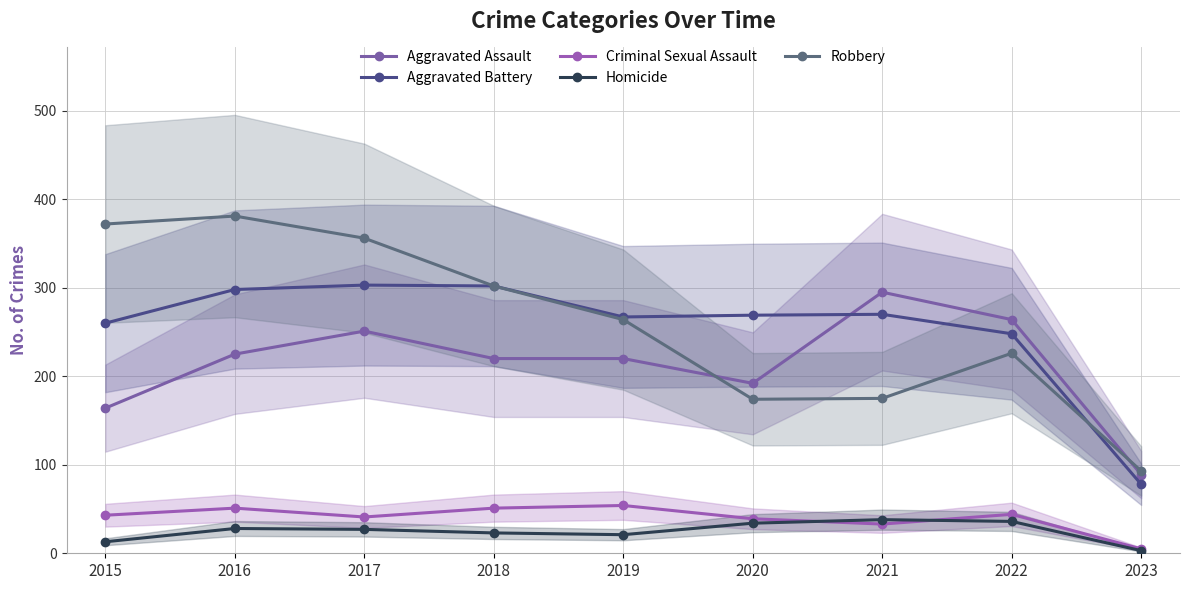

Reading left to right, list all the values displayed in this chart.

Aggravated Assault: 164	225	251	220	220	192	295	264	89
Aggravated Battery: 260	298	303	302	267	269	270	248	78
Criminal Sexual Assault: 43	51	41	51	54	39	33	44	5
Homicide: 13	28	27	23	21	34	38	36	3
Robbery: 372	381	356	302	264	174	175	226	93